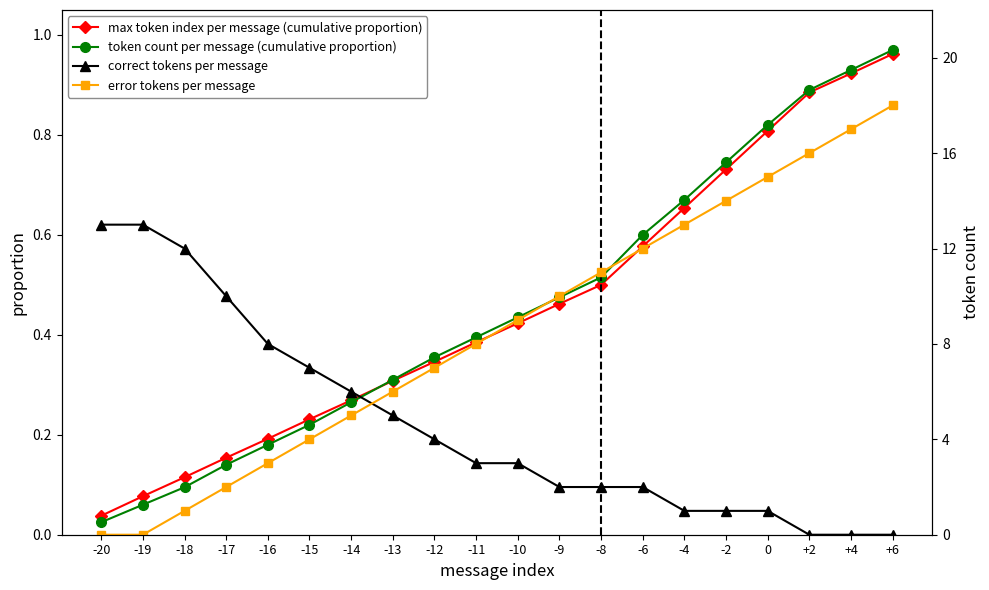

What is the value of the token count per message (cumulative proportion) point at the 3rd from the left?

0.1